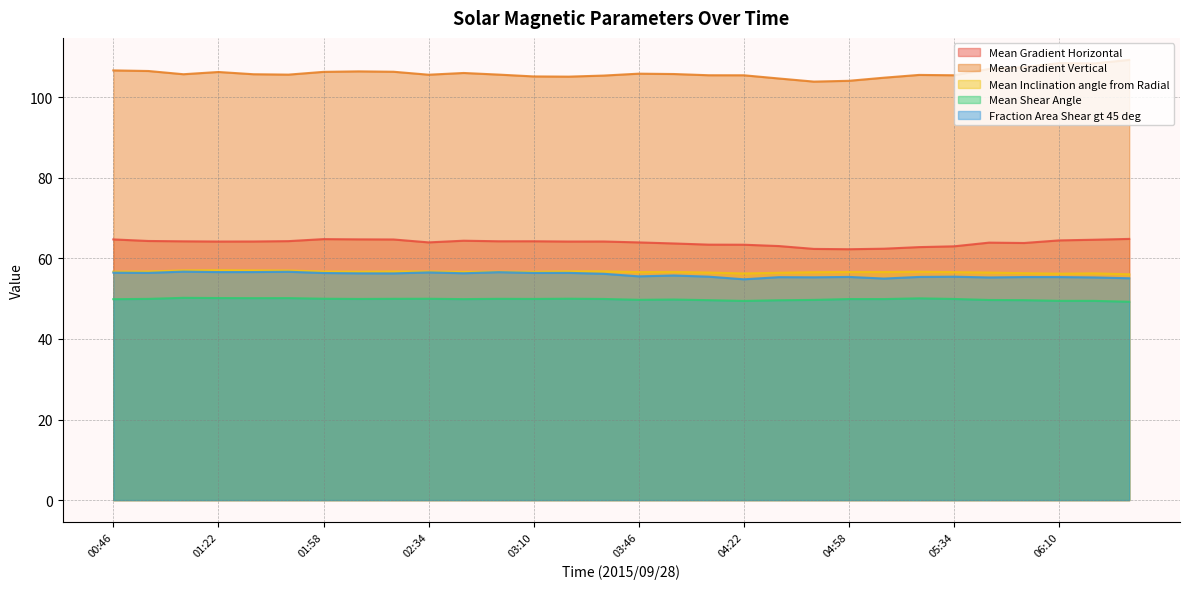

True or false: Mean Shear Angle and Mean Gradient Vertical cross at least once.

False